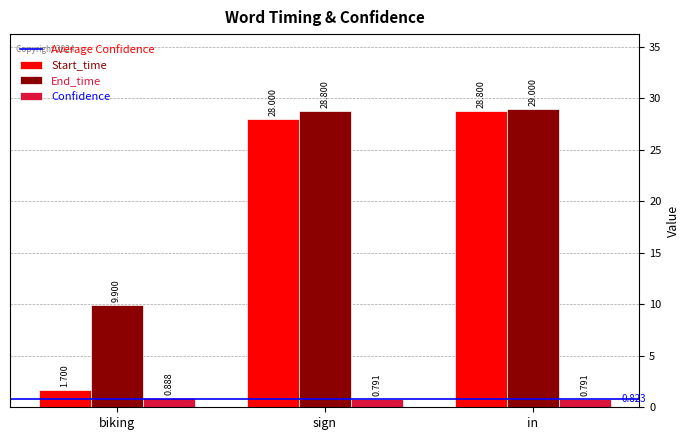

Which category has the lowest value in the Start_time series?

biking